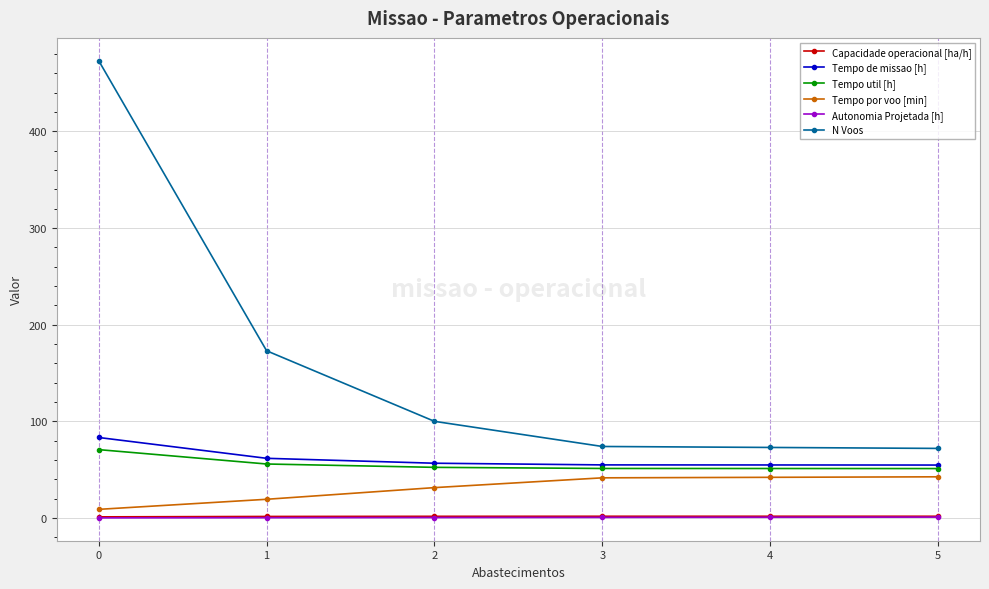

Which series has the largest total across all categories?

N Voos